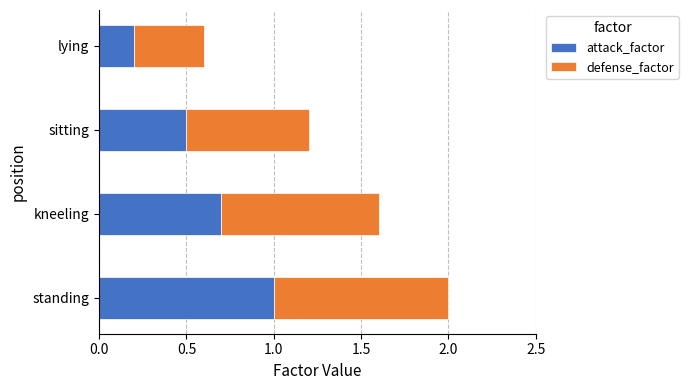

How many categories are shown in the chart?

4